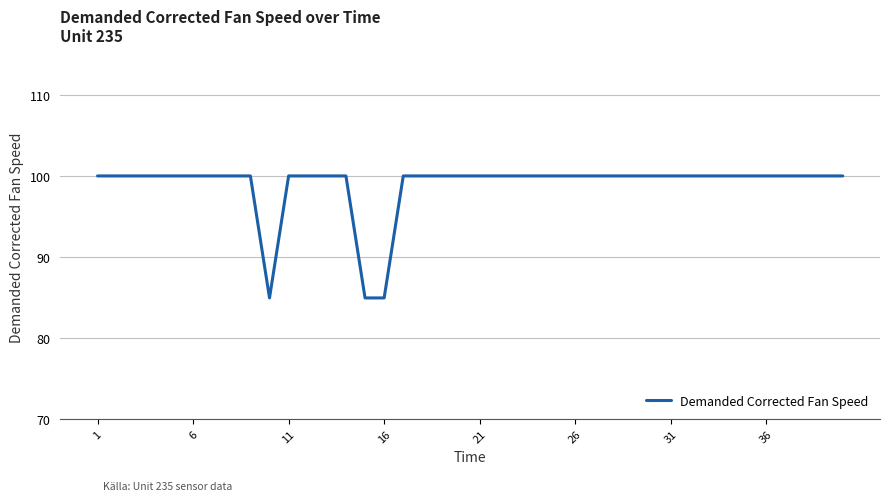

What is the minimum value shown in the chart?

84.9